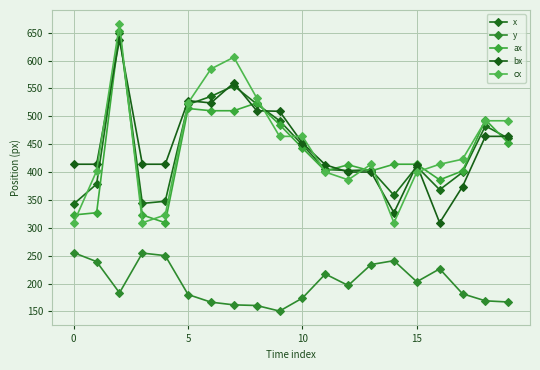

What is the average value of the x series?

441.4